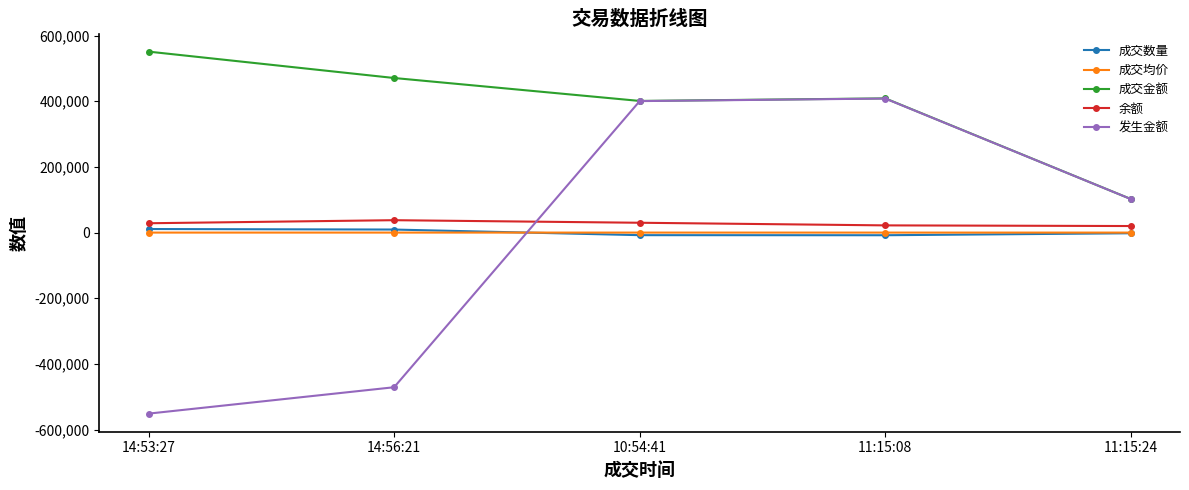

True or false: 成交数量 and 成交金额 intersect in this chart.

False